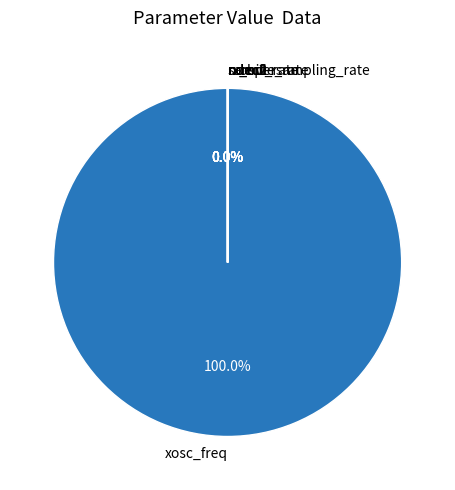

The rx_bit_rate slice represents 0% of the pie. True or false?

True